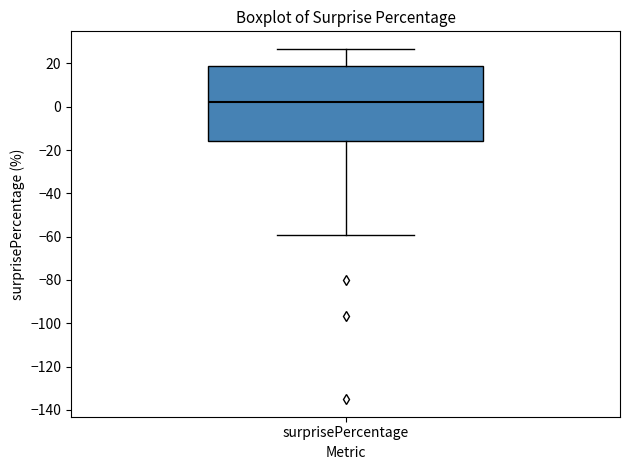

Transcribe this box plot: give where the median line is, the range the box spans, and where the two whiskers end, as read against the y-axis. The values are not printed on the chart, so give them approximately, as read against the axis.

median 2, box -16 to 18, whiskers -60 to 26